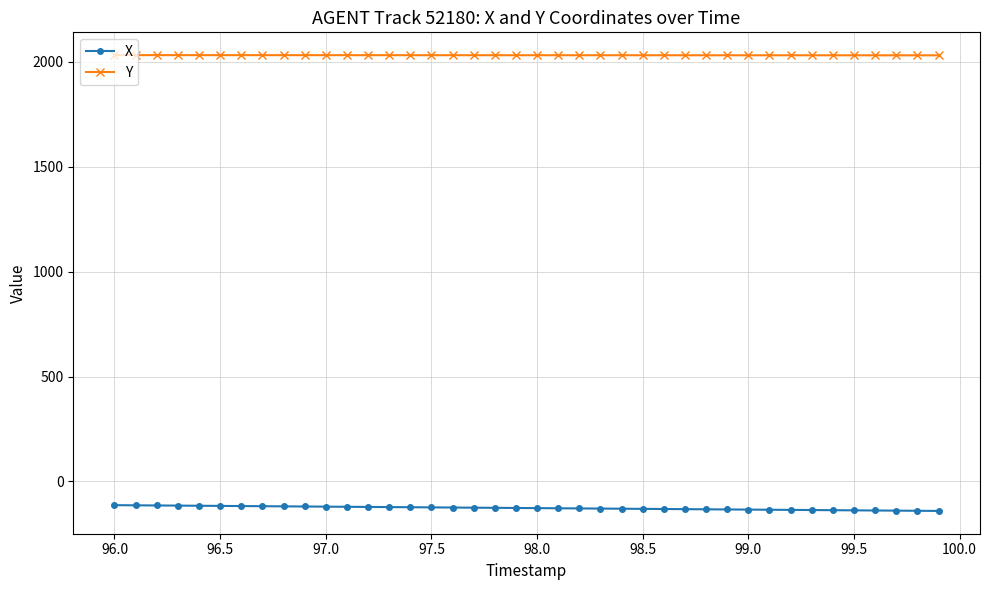

What is the average value of the Y series?

2031.0